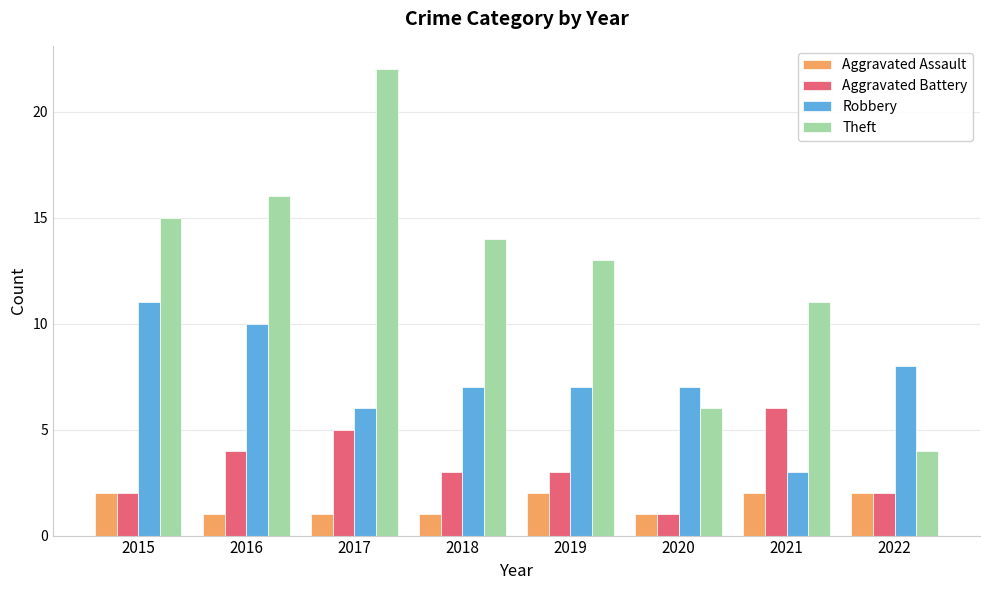

The Aggravated Assault series shows 1 at 2018. True or false?

True